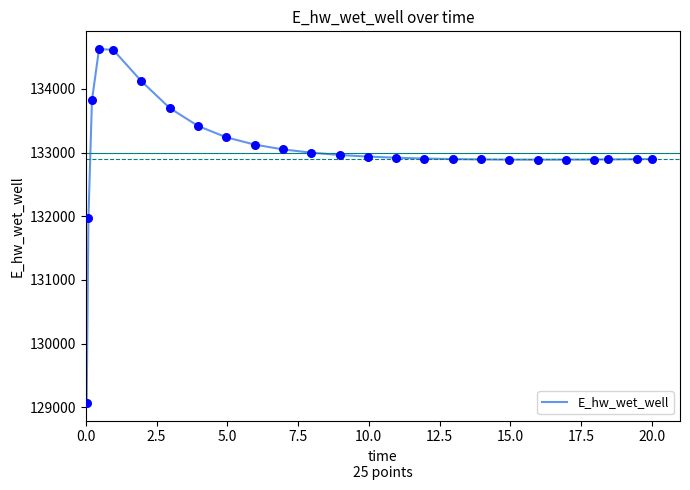

What is the difference between the maximum and minimum values?

5557.5